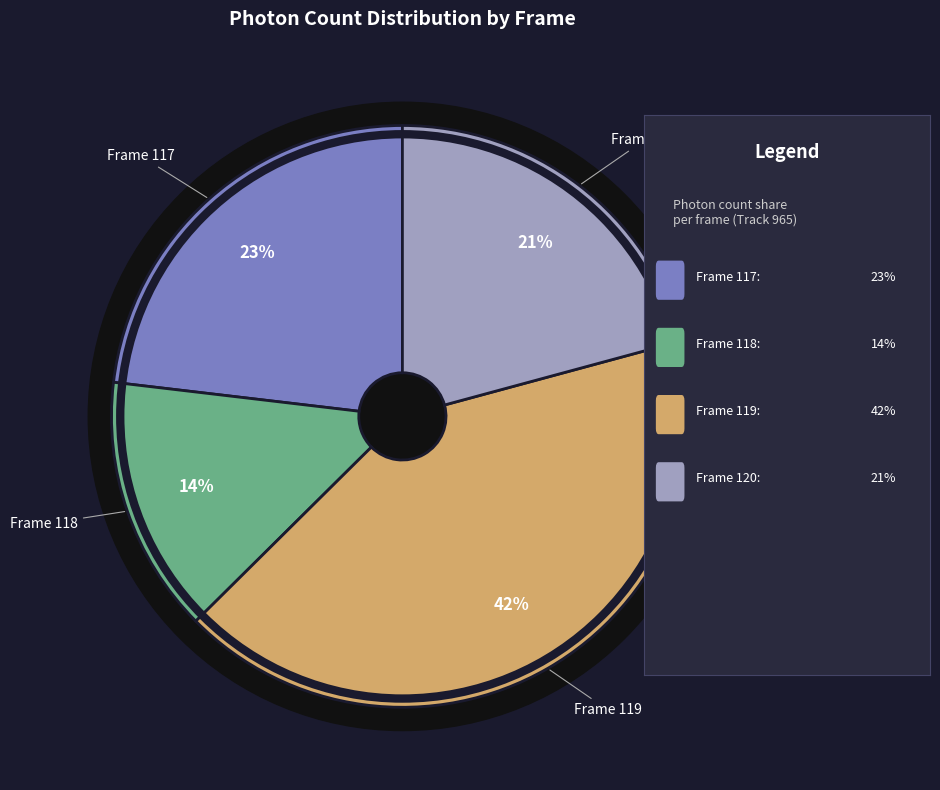

What is the smallest slice in the pie chart?

Frame 118